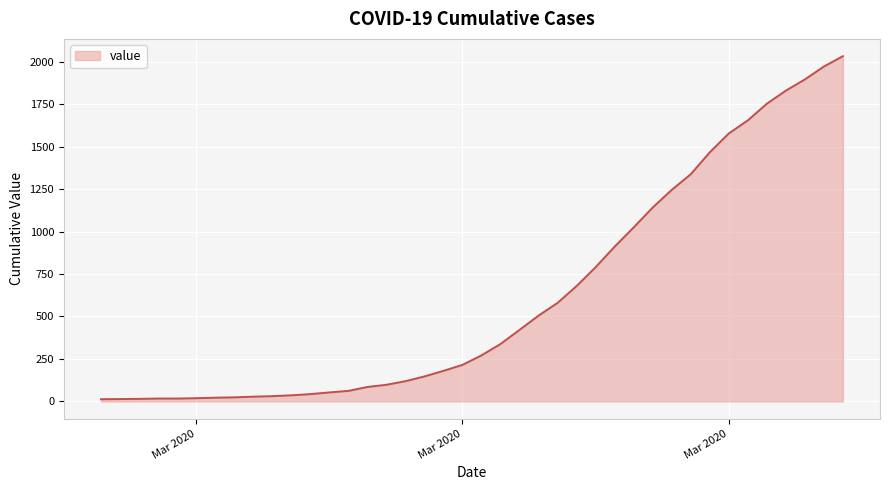

What is the difference between the maximum and minimum values?

2019